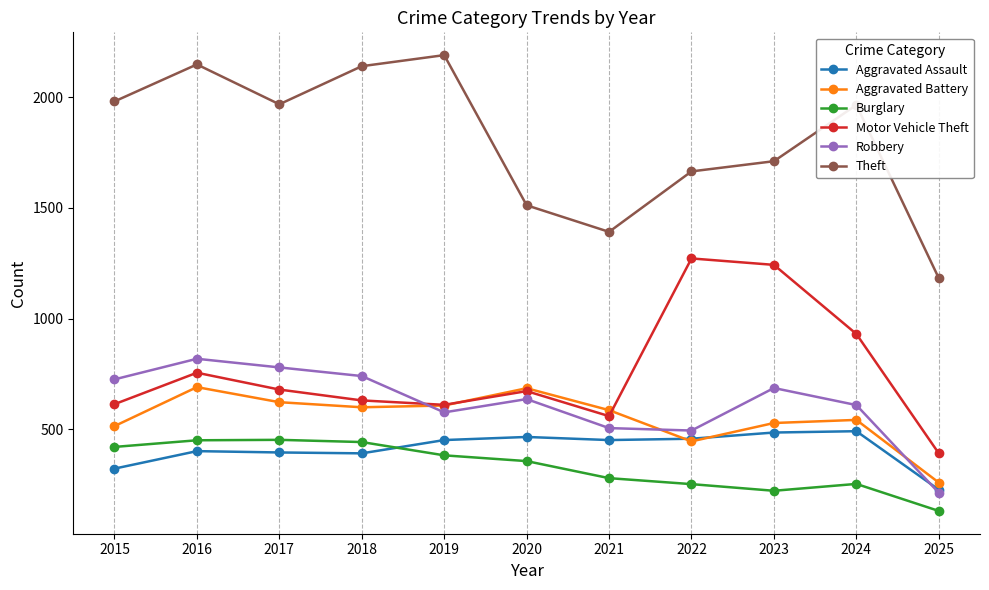

The Motor Vehicle Theft series shows 2119 at 2023. True or false?

False